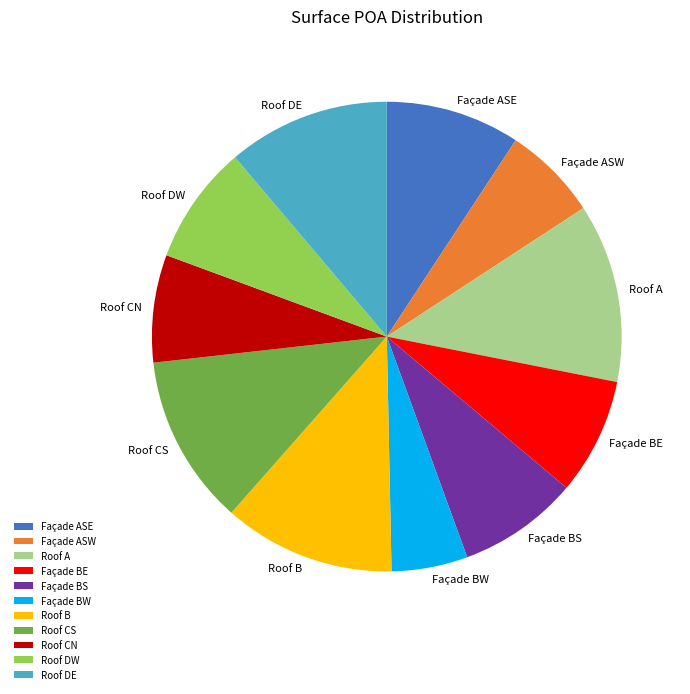

True or false: Façade ASW accounts for 1% of the total.

False